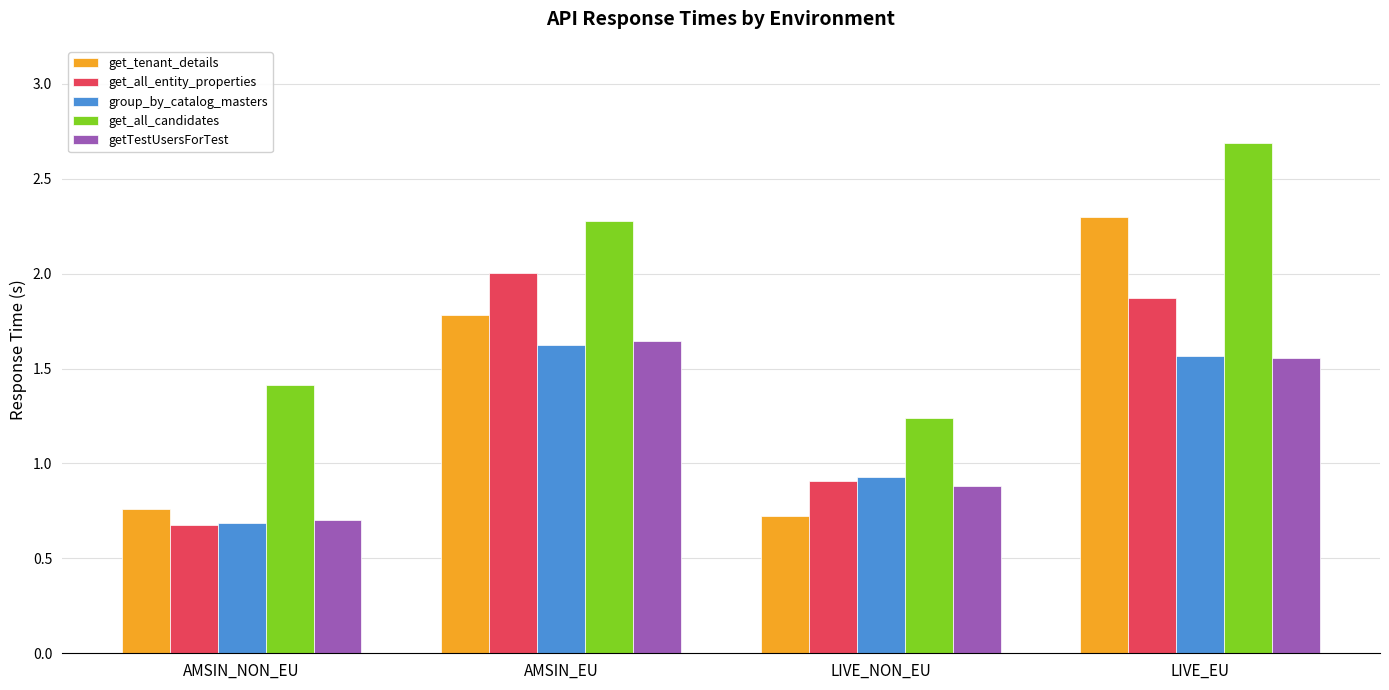

What is the maximum value shown in the chart?

2.7